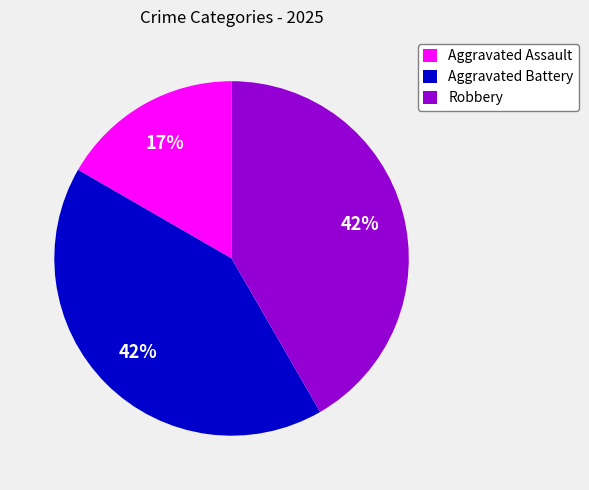

Which slice is the smallest?

Aggravated Assault